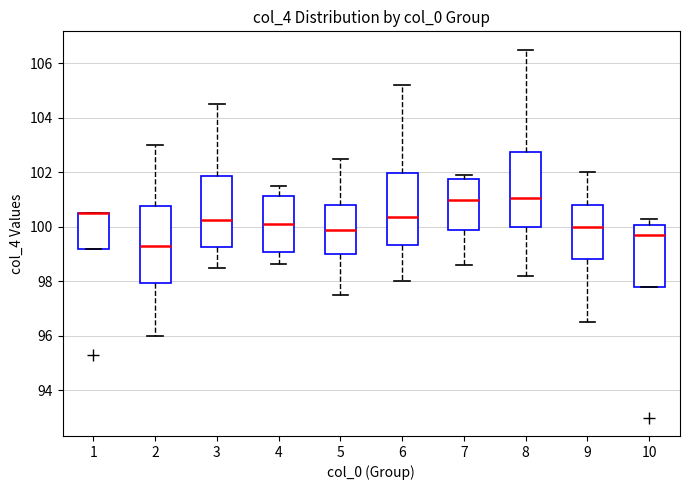

Reading left to right, read every box against the y-axis: the position of its median line, the range the box covers, and the ends of its whiskers. The values are not printed on the chart, so give them approximately, as read against the axis.

1: median 100.6 (drawn on the box's upper edge), box 99.2 to 100.6, whiskers 99.2 to 100.6
2: median 99.4, box 98.0 to 100.8, whiskers 96.0 to 103.0
3: median 100.2, box 99.2 to 101.8, whiskers 98.6 to 104.6
4: median 100.2, box 99.0 to 101.2, whiskers 98.6 to 101.6
5: median 99.8, box 99.0 to 100.8, whiskers 97.6 to 102.6
6: median 100.4, box 99.4 to 102.0, whiskers 98.0 to 105.2
7: median 101.0, box 99.8 to 101.8, whiskers 98.6 to 102.0
8: median 101.0, box 100.0 to 102.8, whiskers 98.2 to 106.6
9: median 100.0, box 98.8 to 100.8, whiskers 96.6 to 102.0
10: median 99.8, box 97.8 to 100.0, whiskers 97.8 to 100.4